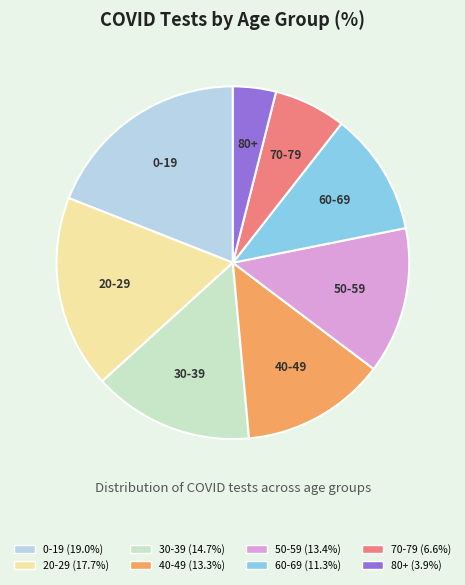

Which slice is the largest?

0-19